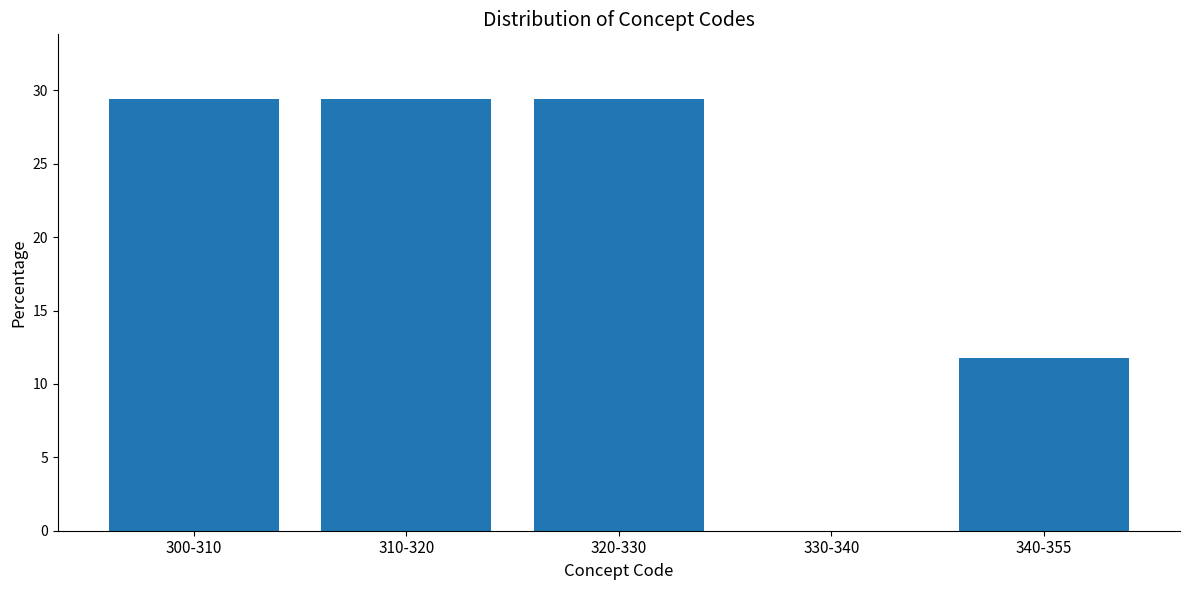

Reading left to right, list all the values displayed in this chart.

300-310=29.4	310-320=29.4	320-330=29.4	330-340=0.0	340-355=11.8